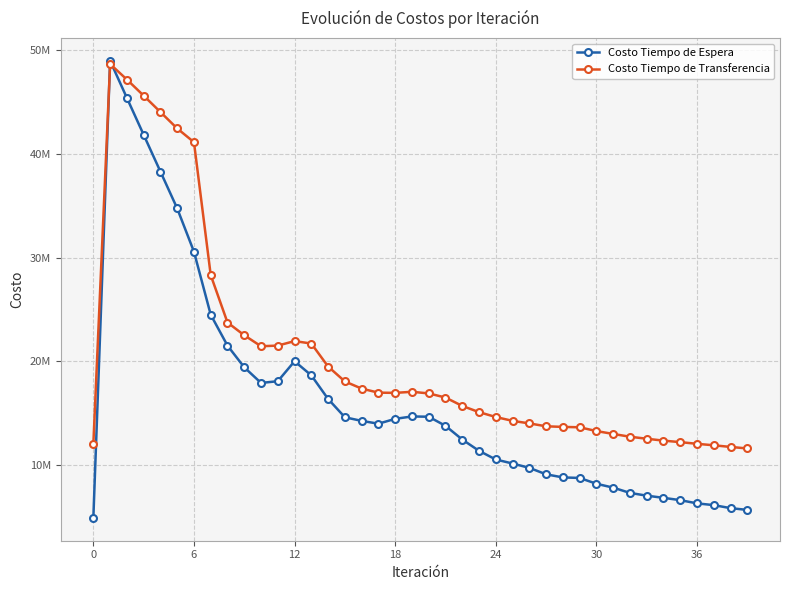

What are all the series names shown in the legend?

Costo Tiempo de Espera, Costo Tiempo de Transferencia